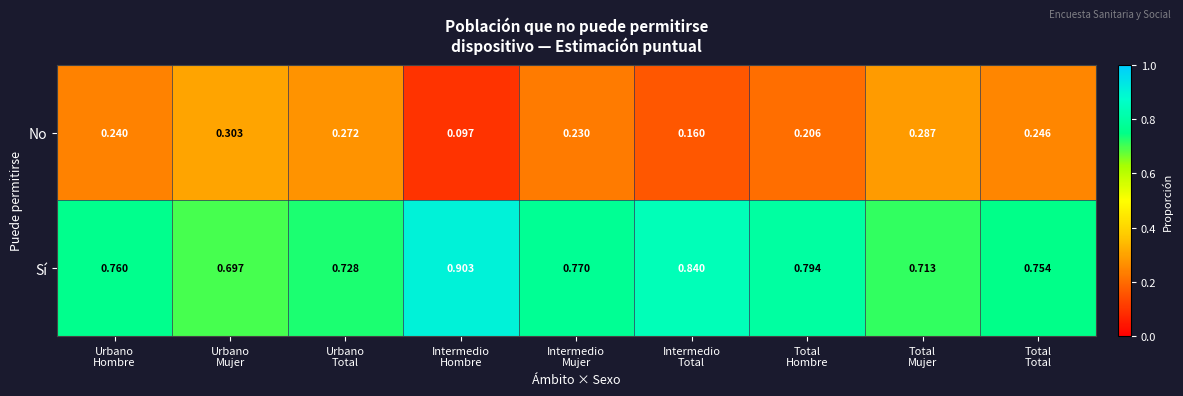

Rank the series at Urbano
Mujer from highest to lowest value.

Sí, No